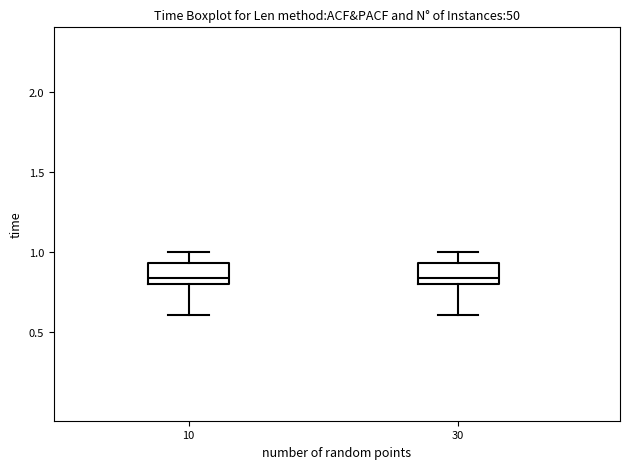

Where does the upper whisker of the box at x = 10 end on the y-axis? The values are not printed on the chart, so give them approximately, as read against the axis.

1.00